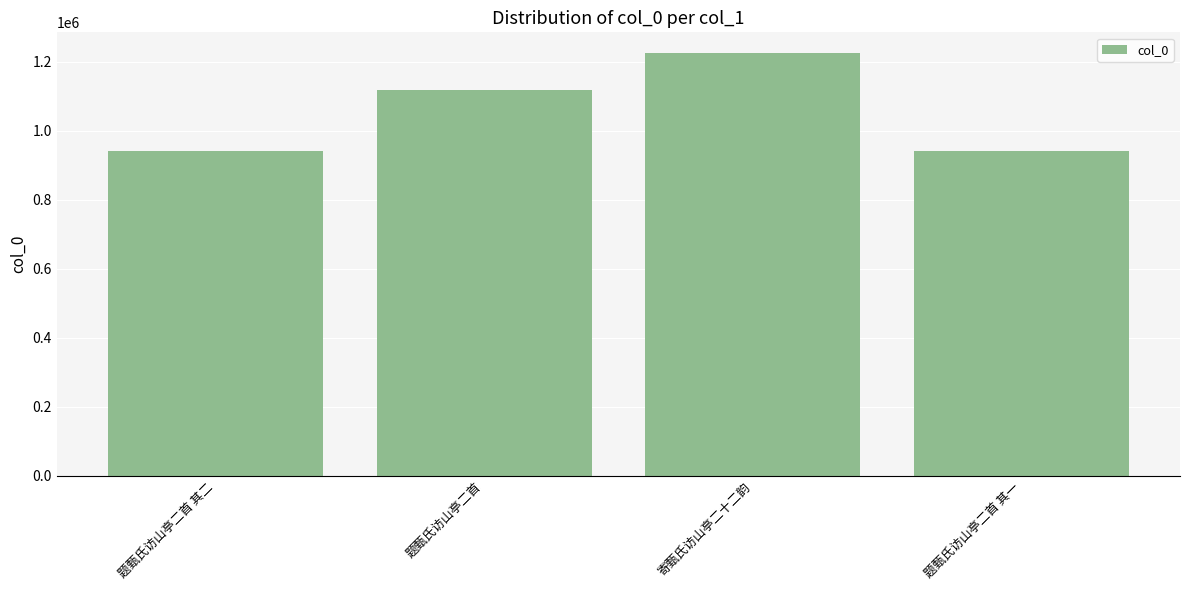

The chart shows a value of 1224220 at 寄甄氏访山亭二十二韵. True or false?

True